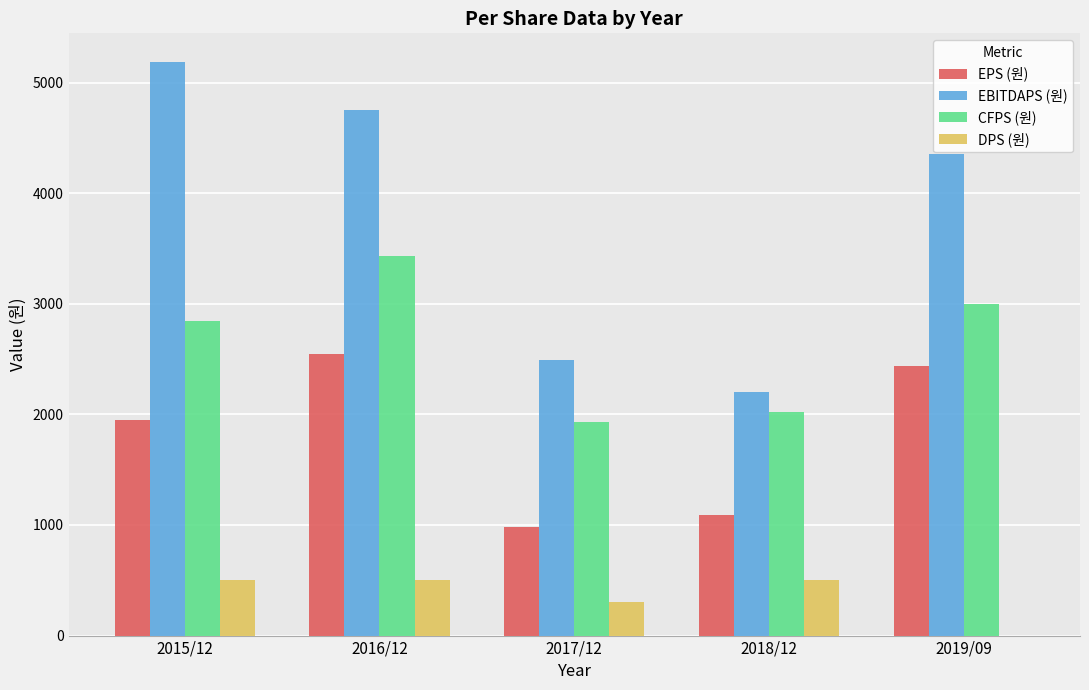

Which series has the largest range (max minus min)?

EBITDAPS (원)